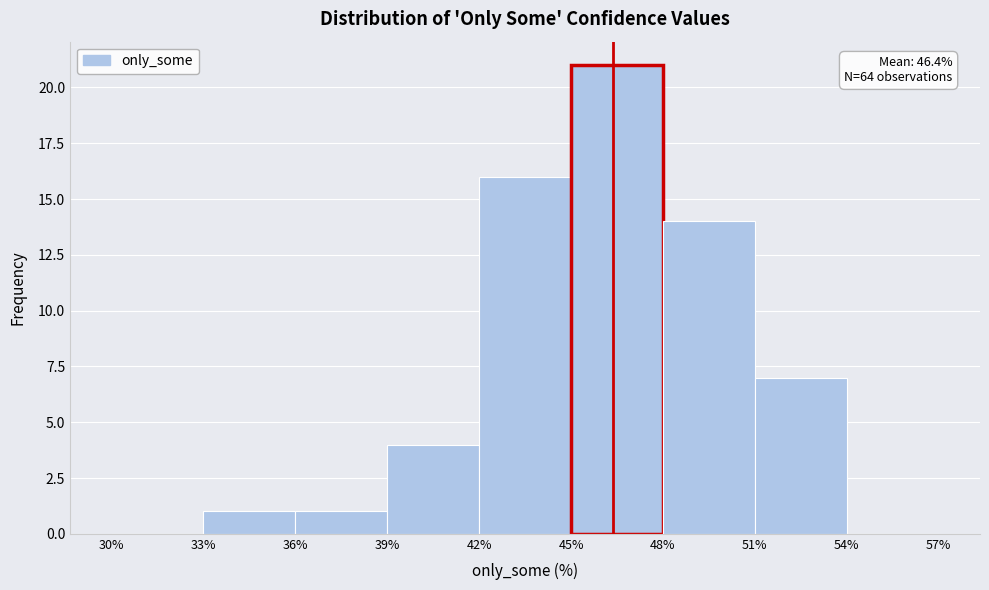

Over which range of the x-axis is the bar tallest?

45% to 48%